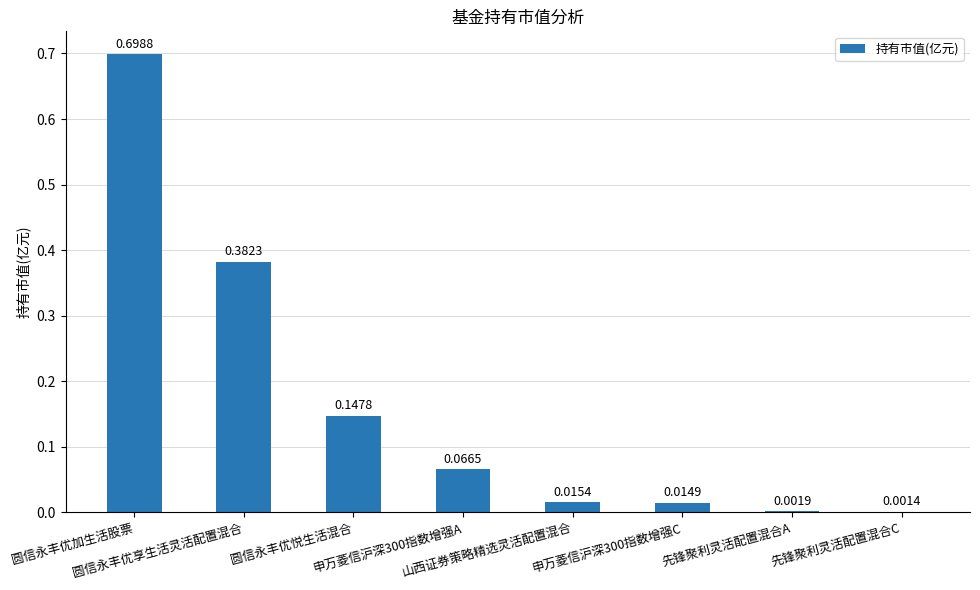

Between 圆信永丰优加生活股票 and 先锋聚利灵活配置混合C, which is larger?

圆信永丰优加生活股票